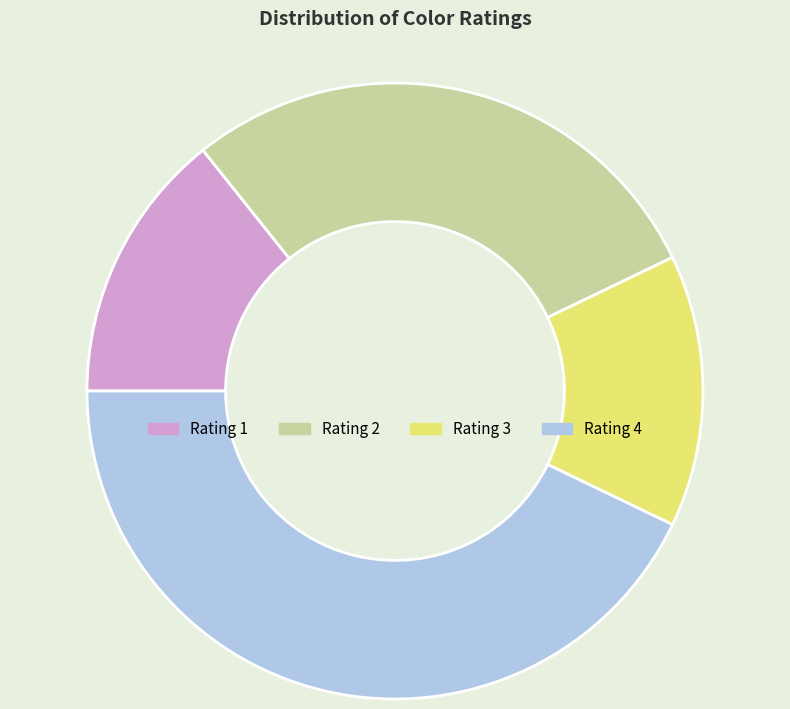

What is the largest slice in the pie chart?

Rating 4